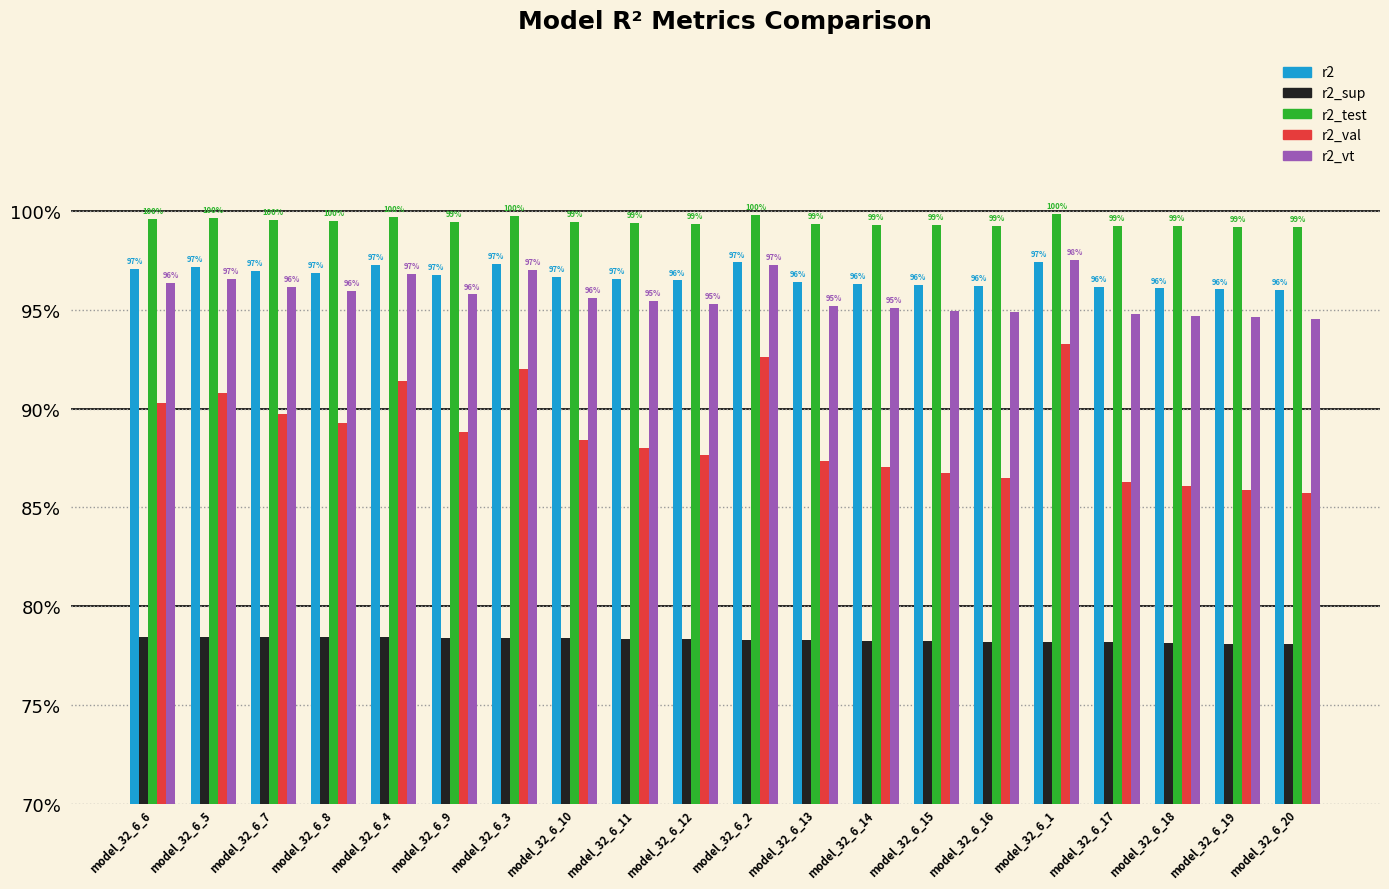

Reading right to left, what are all the values shown in this chart?

r2: 1.0	1.0	1.0	1.0	1.0	1.0	1.0	1.0	1.0	1.0	1.0	1.0	1.0	1.0	1.0	1.0	1.0	1.0	1.0	1.0
r2_sup: 0.8	0.8	0.8	0.8	0.8	0.8	0.8	0.8	0.8	0.8	0.8	0.8	0.8	0.8	0.8	0.8	0.8	0.8	0.8	0.8
r2_test: 1.0	1.0	1.0	1.0	1.0	1.0	1.0	1.0	1.0	1.0	1.0	1.0	1.0	1.0	1.0	1.0	1.0	1.0	1.0	1.0
r2_val: 0.9	0.9	0.9	0.9	0.9	0.9	0.9	0.9	0.9	0.9	0.9	0.9	0.9	0.9	0.9	0.9	0.9	0.9	0.9	0.9
r2_vt: 0.9	0.9	0.9	0.9	1.0	0.9	0.9	1.0	1.0	1.0	1.0	1.0	1.0	1.0	1.0	1.0	1.0	1.0	1.0	1.0